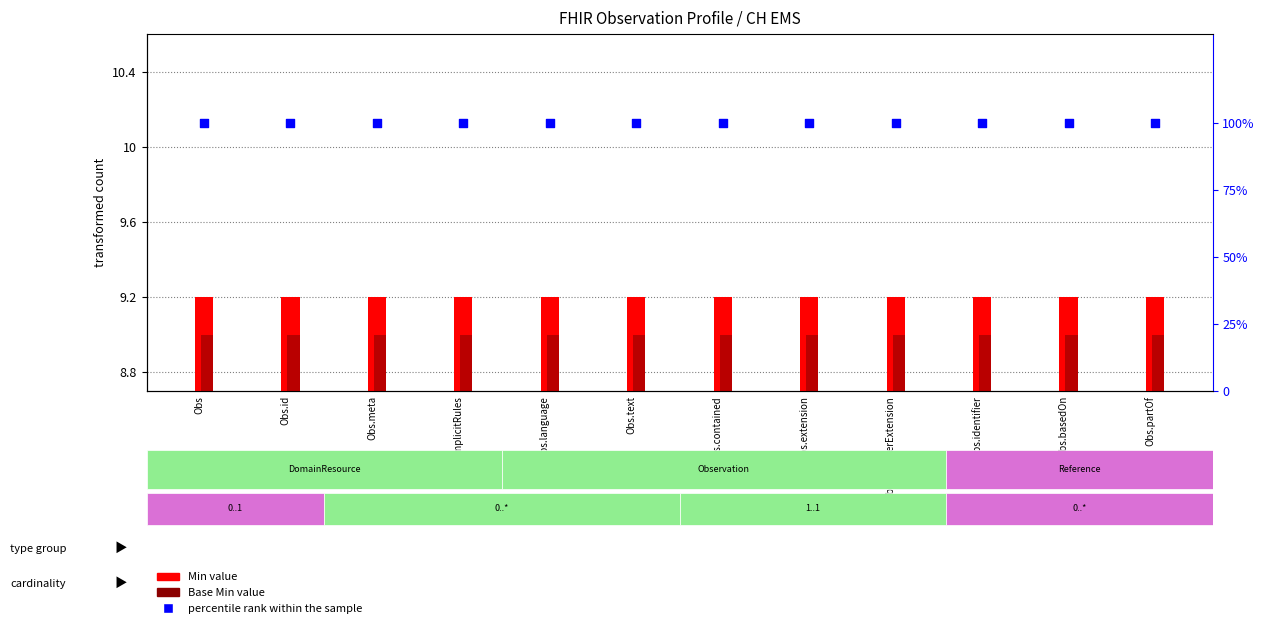

At which category is the sum across all series the highest?

Obs